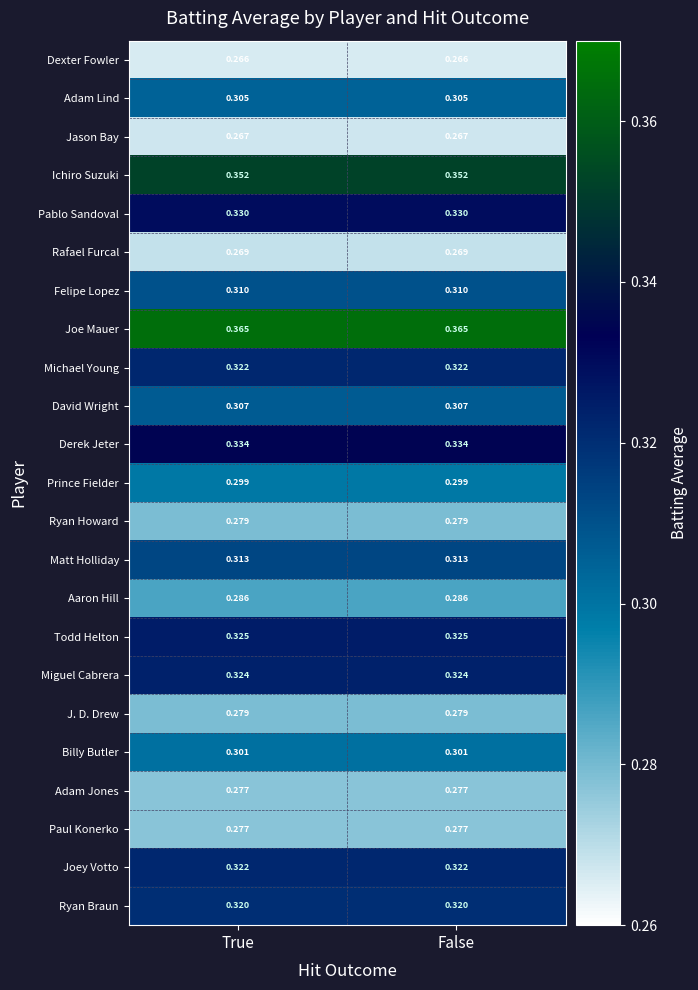

Is the value of Ryan Braun at True greater than the value of Pablo Sandoval at True?

No